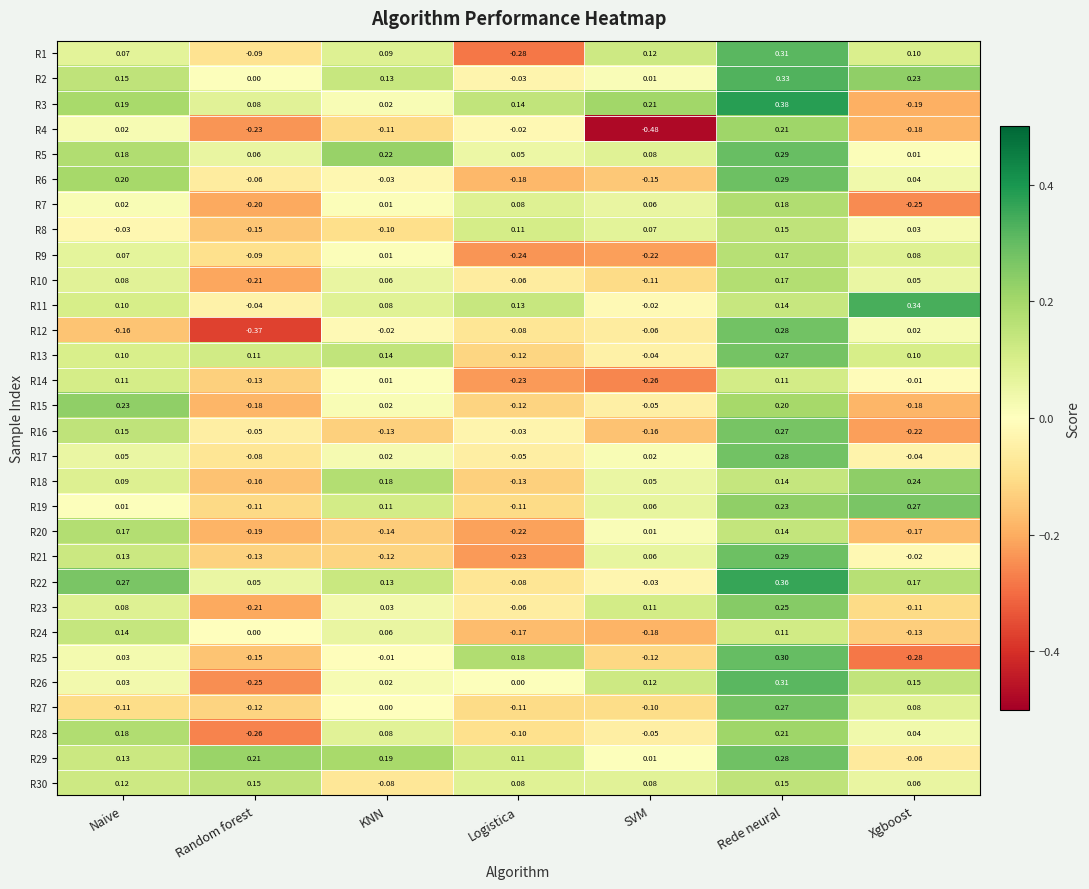

Rank the categories by R5 value from highest to lowest.

Rede neural, KNN, Naive, SVM, Random forest, Logistica, Xgboost